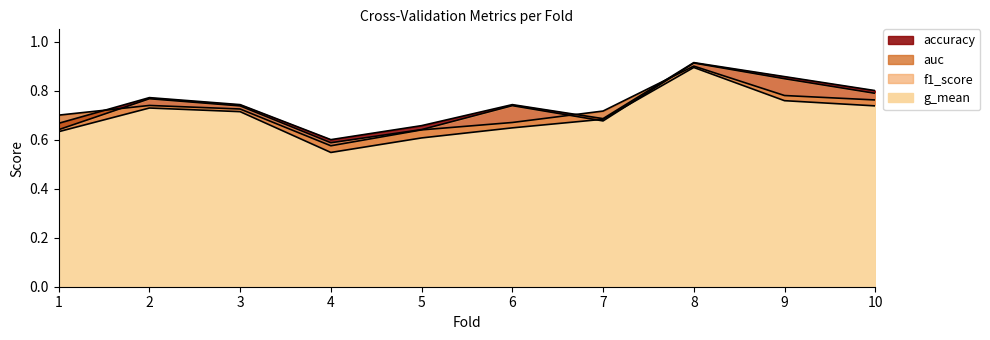

How many lines are shown in the chart?

4